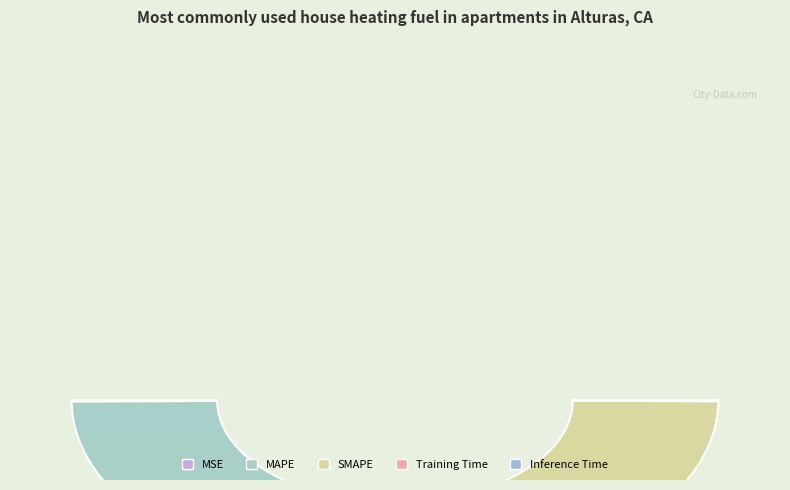

Is MAPE the majority of the pie?

No